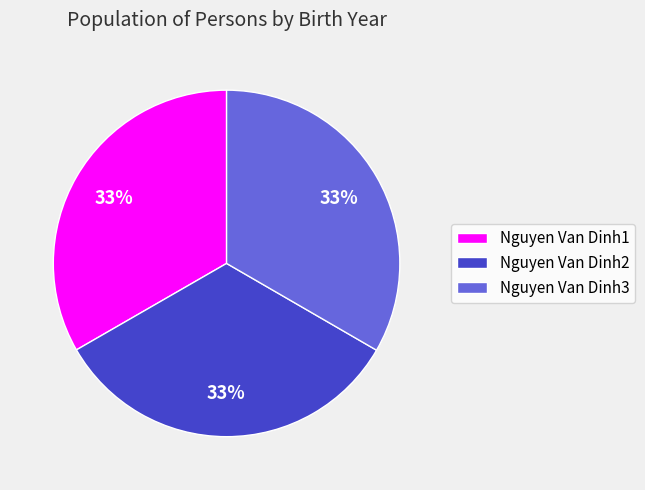

Is it true that Nguyen Van Dinh1 is 47% of the pie?

False